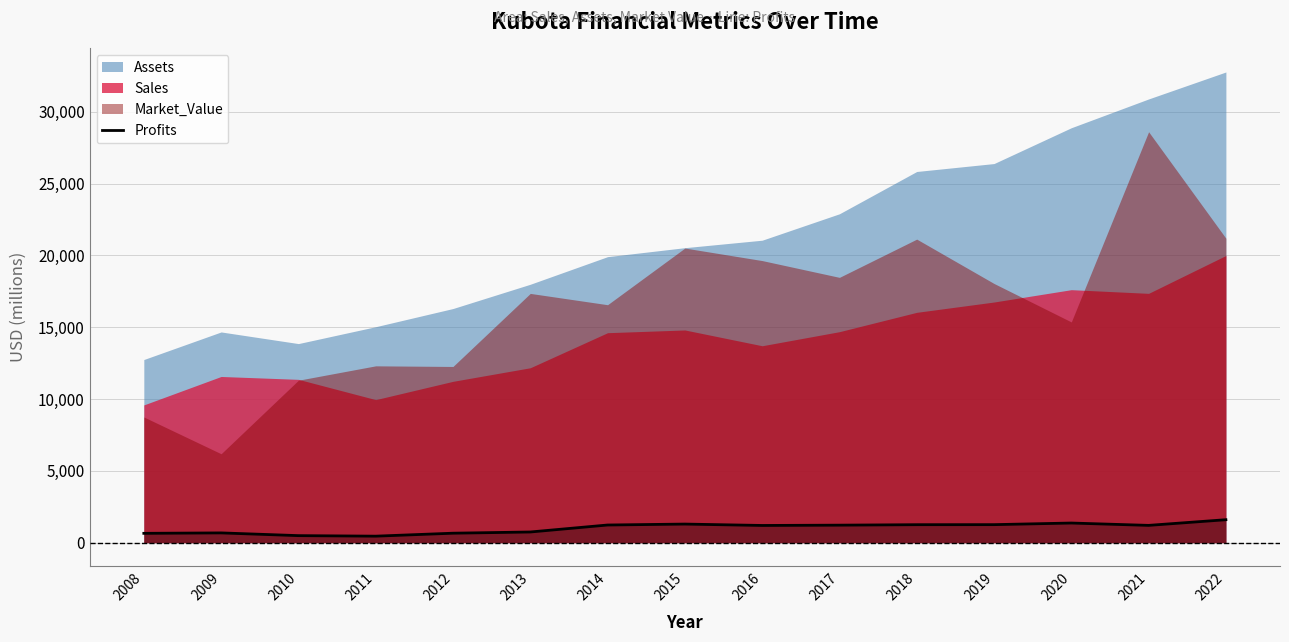

Is it true that Profits equals 1255.0 at 2019?

True